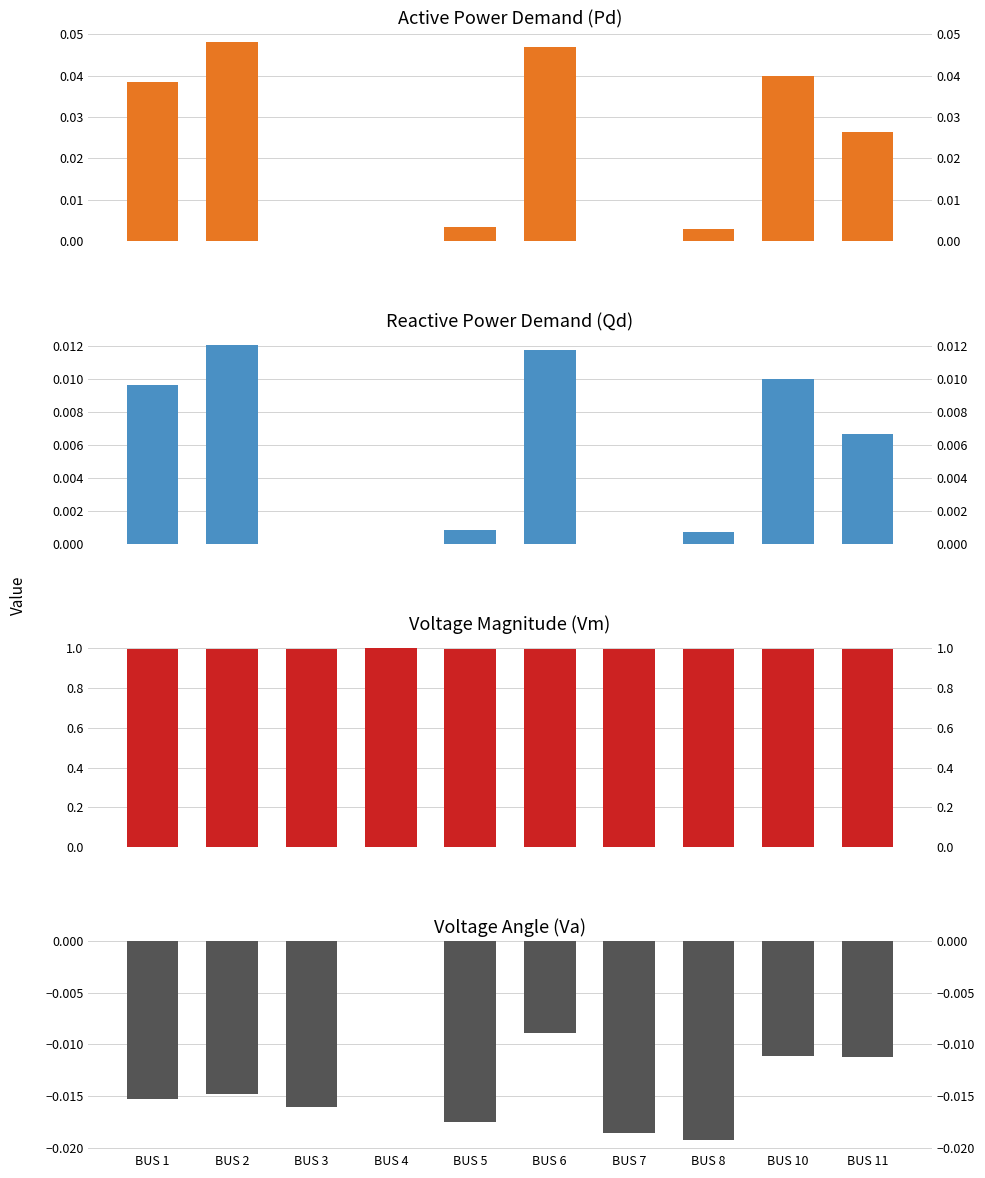

What is the difference between the highest and lowest values at BUS 2?

1.0